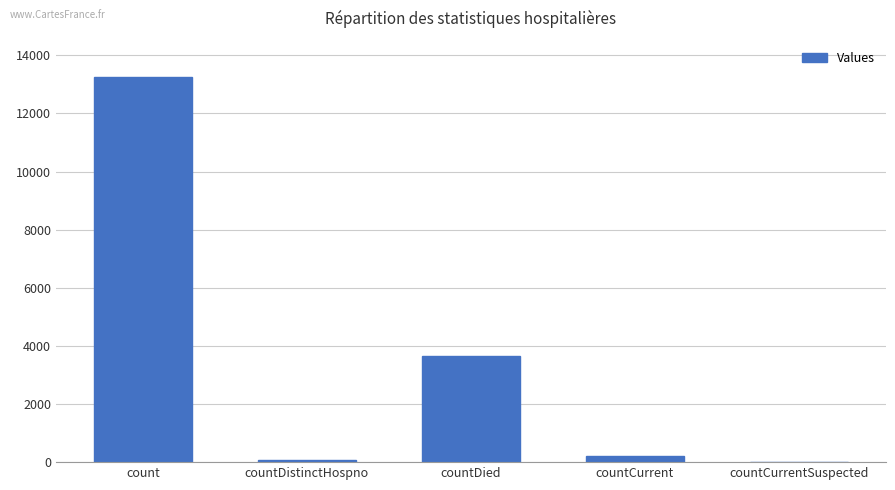

What is the difference between the values at countDistinctHospno and countDied?

3575